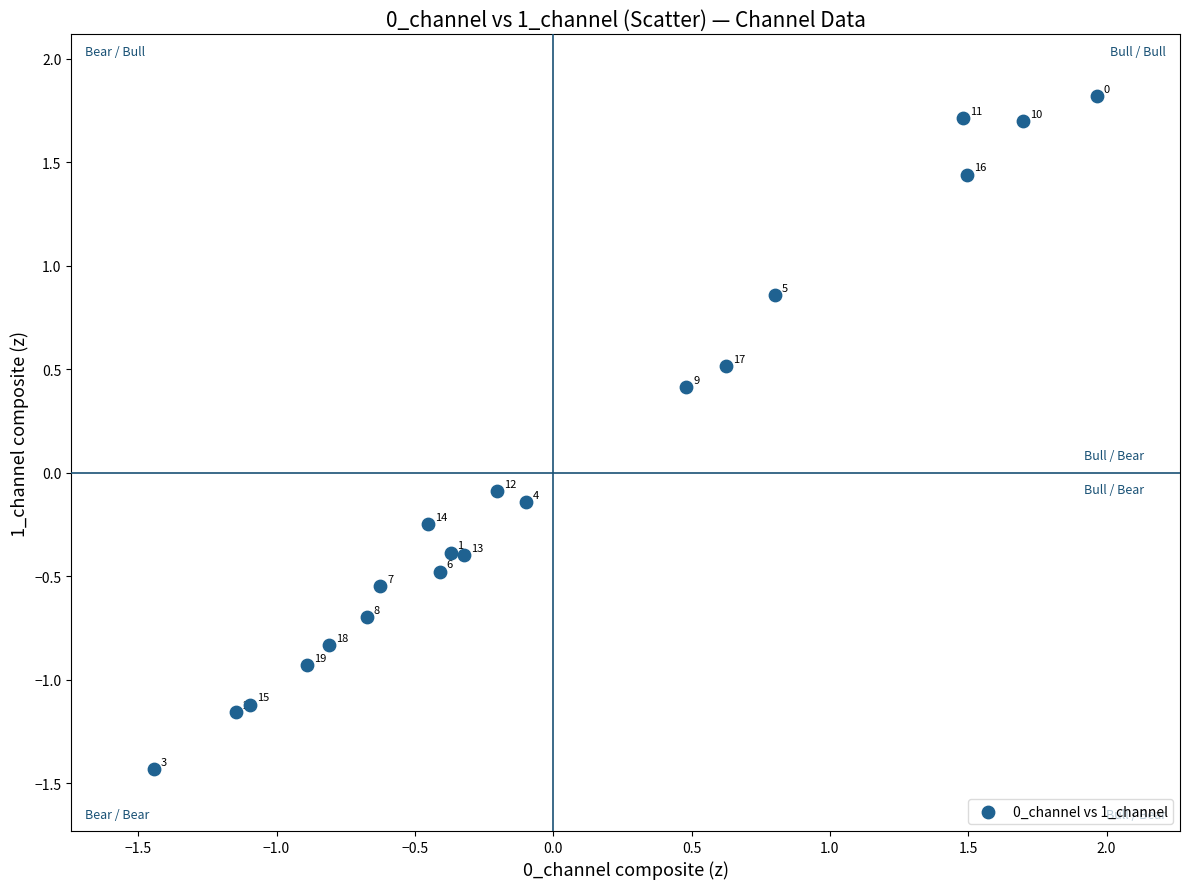

What is the range of Y values (max minus min)?

3.2